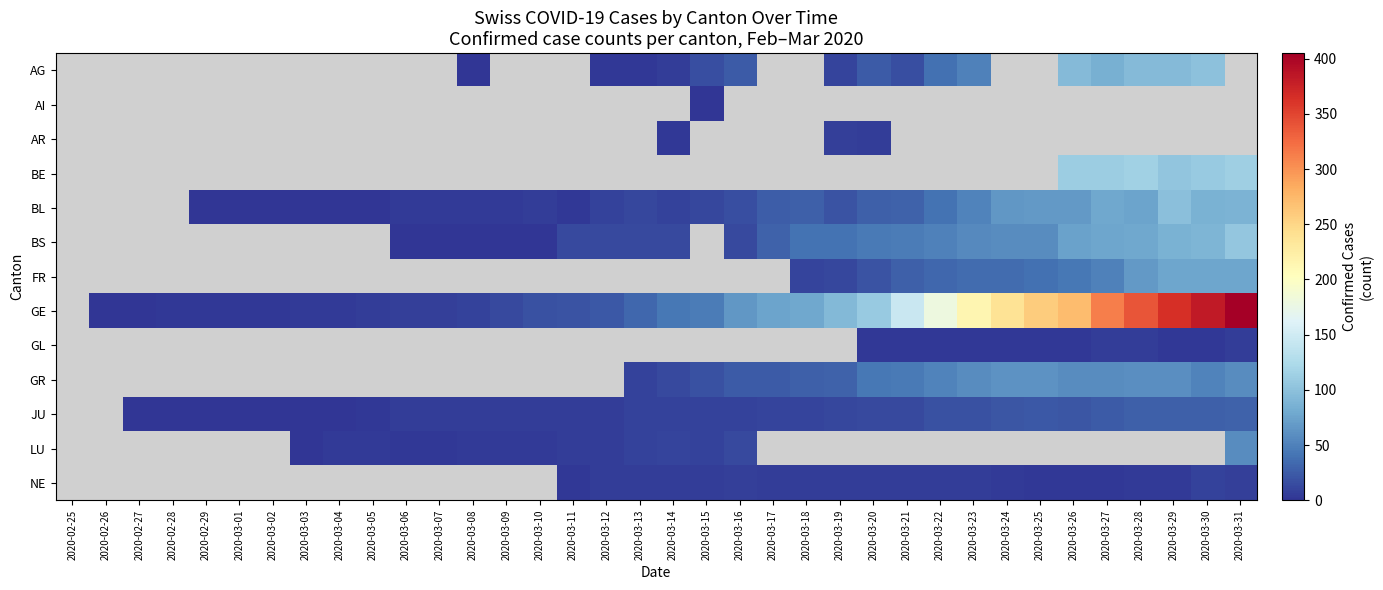

What is the smallest value displayed?

1.0